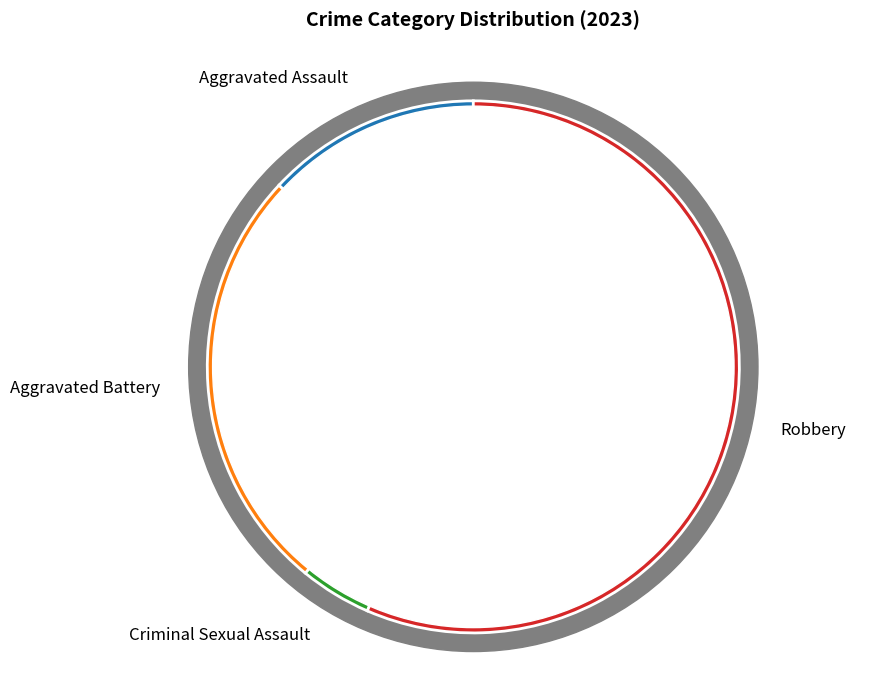

Between Criminal Sexual Assault and Aggravated Battery, which is larger?

Aggravated Battery